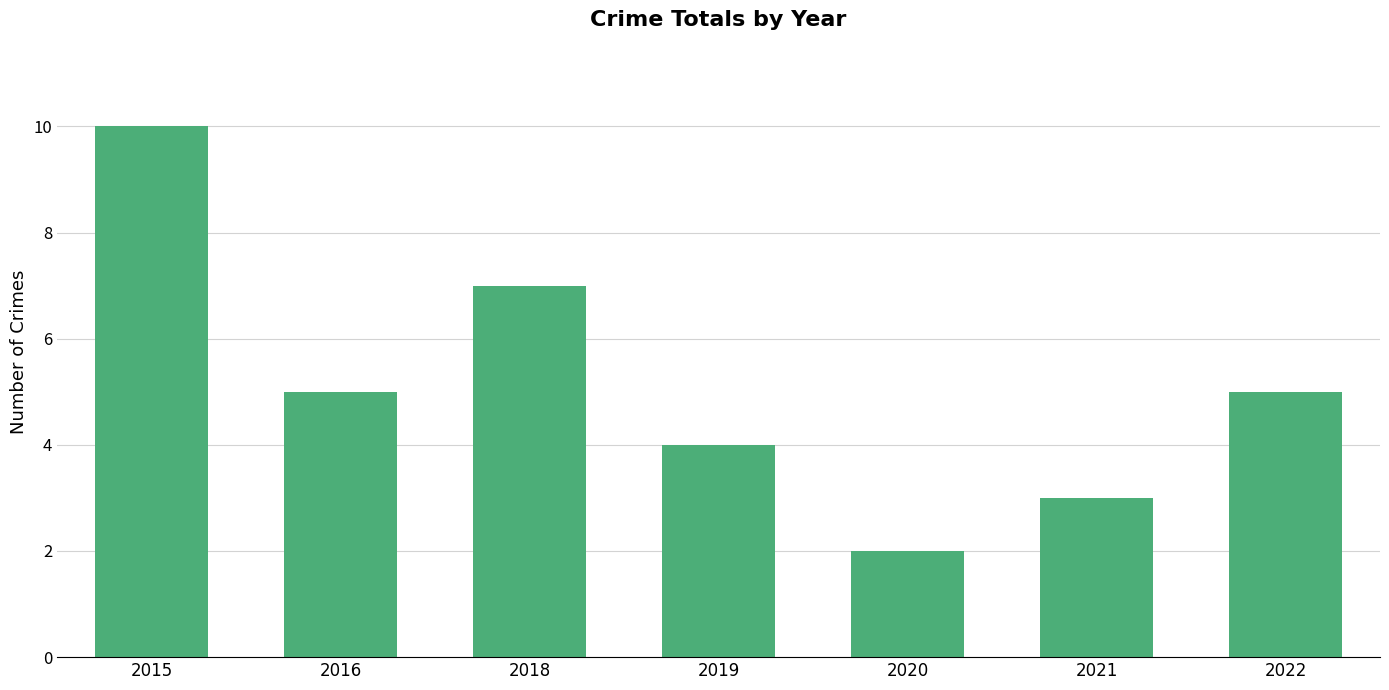

How many values are between 3 and 7?

5